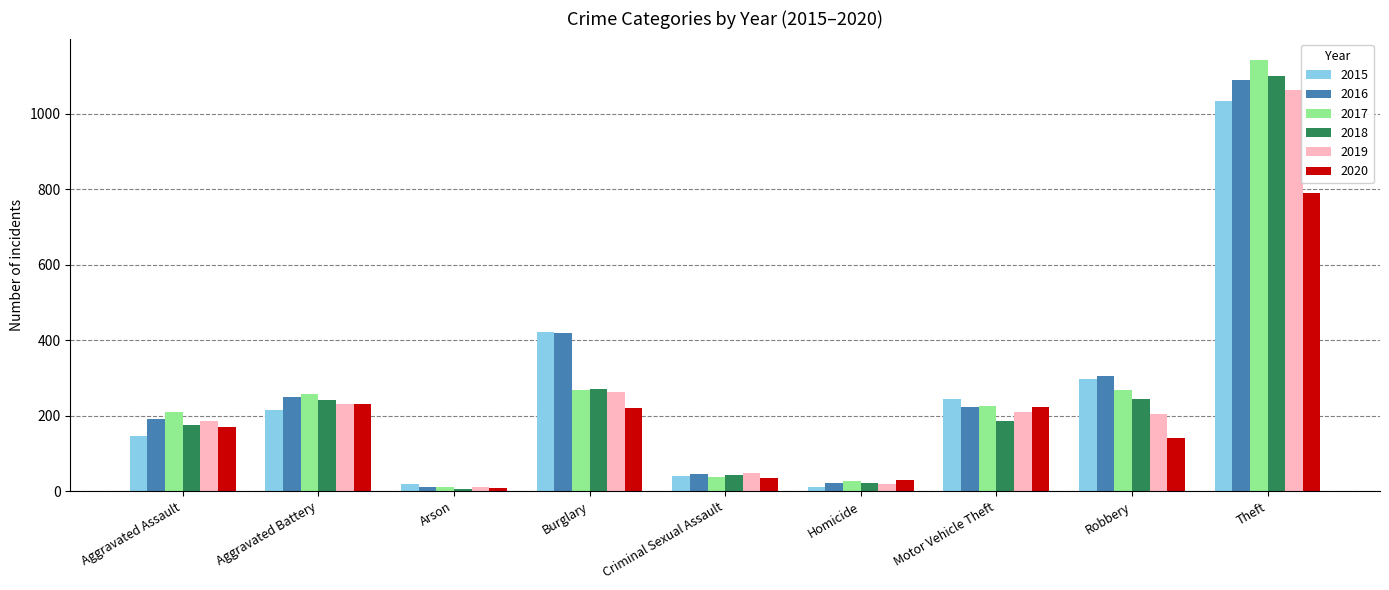

How many bars are there in total?

54